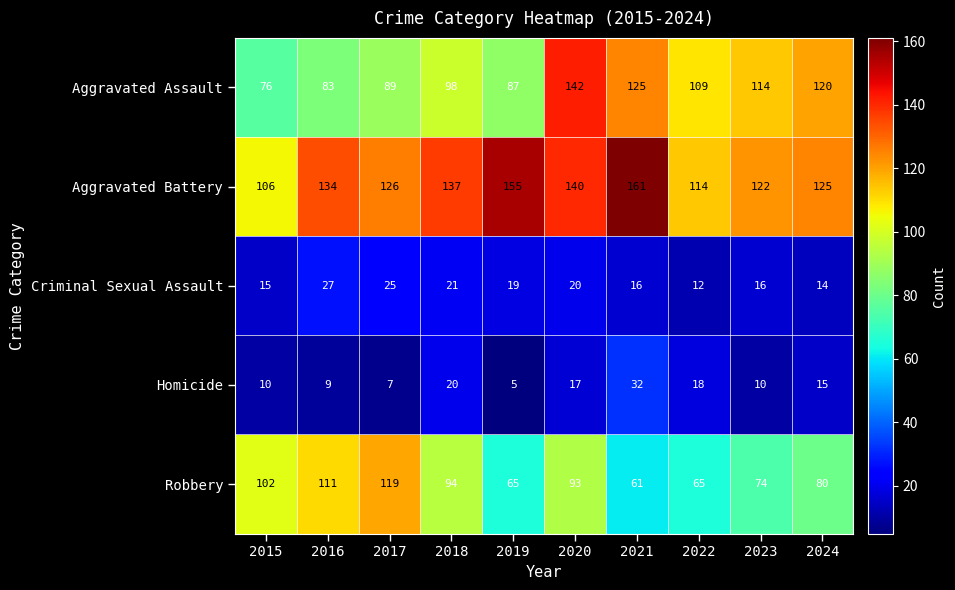

At which label is Robbery closest to 90?

2020